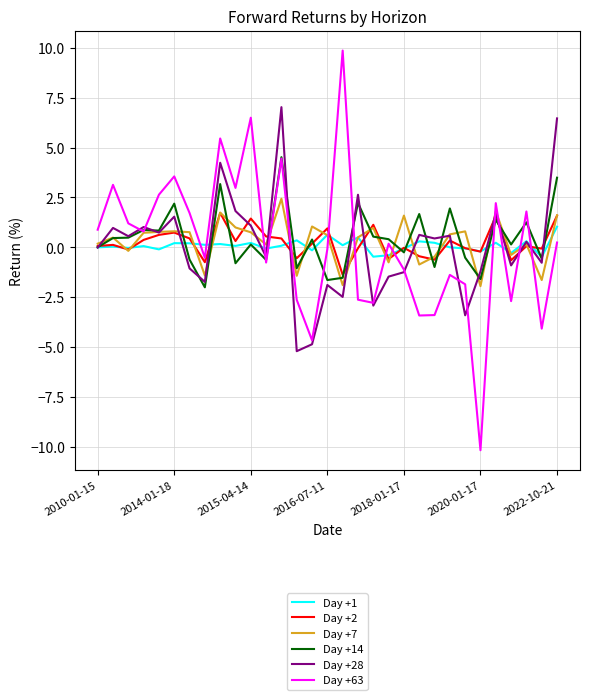

What is the minimum value for Day +63?

-10.2